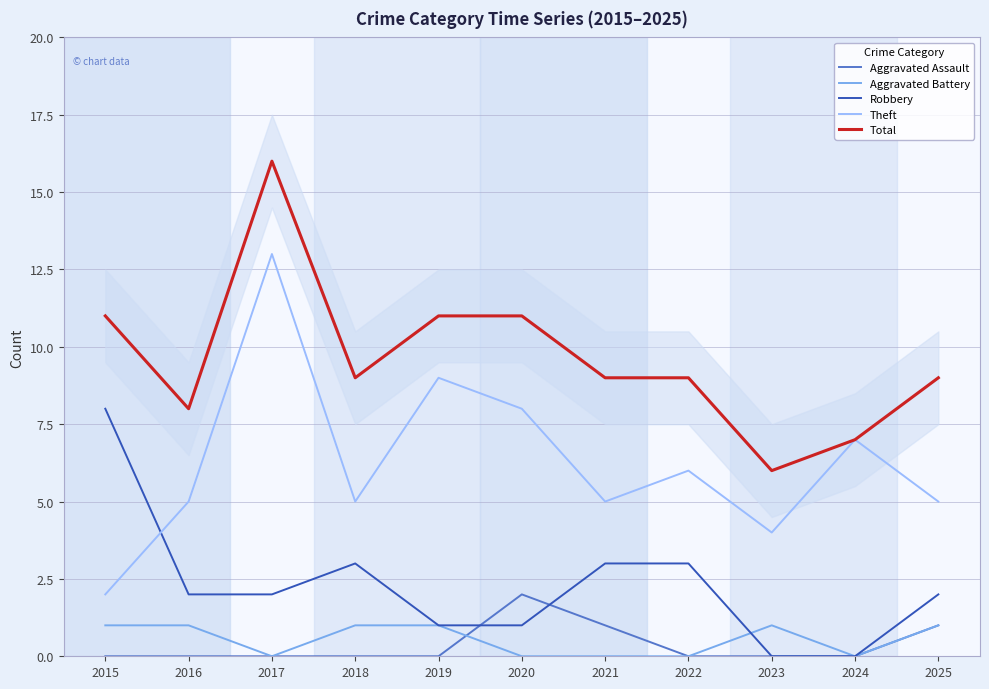

Reading left to right, extract all data points from this chart.

Aggravated Assault: 0	0	0	0	0	2	1	0	0	0	1
Aggravated Battery: 1	1	0	1	1	0	0	0	1	0	1
Robbery: 8	2	2	3	1	1	3	3	0	0	2
Theft: 2	5	13	5	9	8	5	6	4	7	5
Total: 11	8	16	9	11	11	9	9	6	7	9